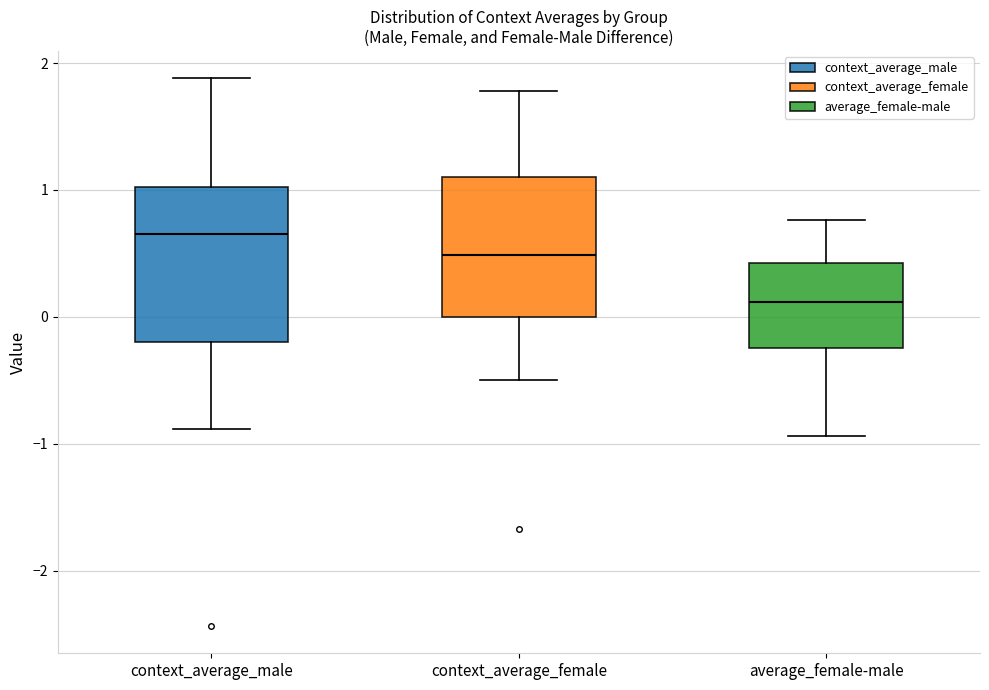

Reading left to right, read every box against the y-axis: the position of its median line, the range the box covers, and the ends of its whiskers. The values are not printed on the chart, so give them approximately, as read against the axis.

context_average_male: median 0.7, box -0.2 to 1.0, whiskers -0.9 to 1.9
context_average_female: median 0.5, box 0.0 to 1.1, whiskers -0.5 to 1.8
average_female-male: median 0.1, box -0.2 to 0.4, whiskers -0.9 to 0.8